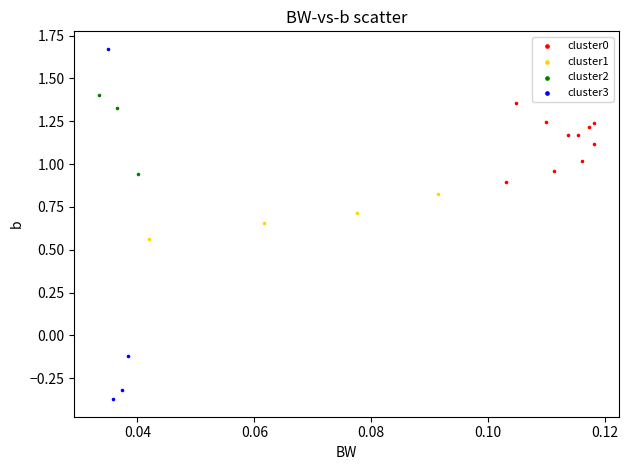

Which series contains the highest Y value?

cluster3